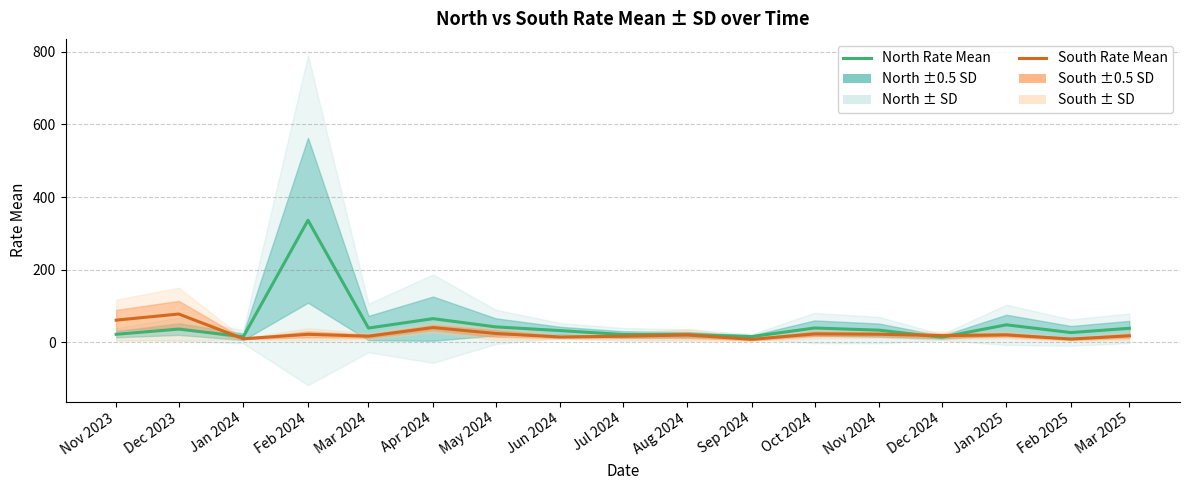

The value of North Rate Mean at Jul 2024 is 34.1. True or false?

False